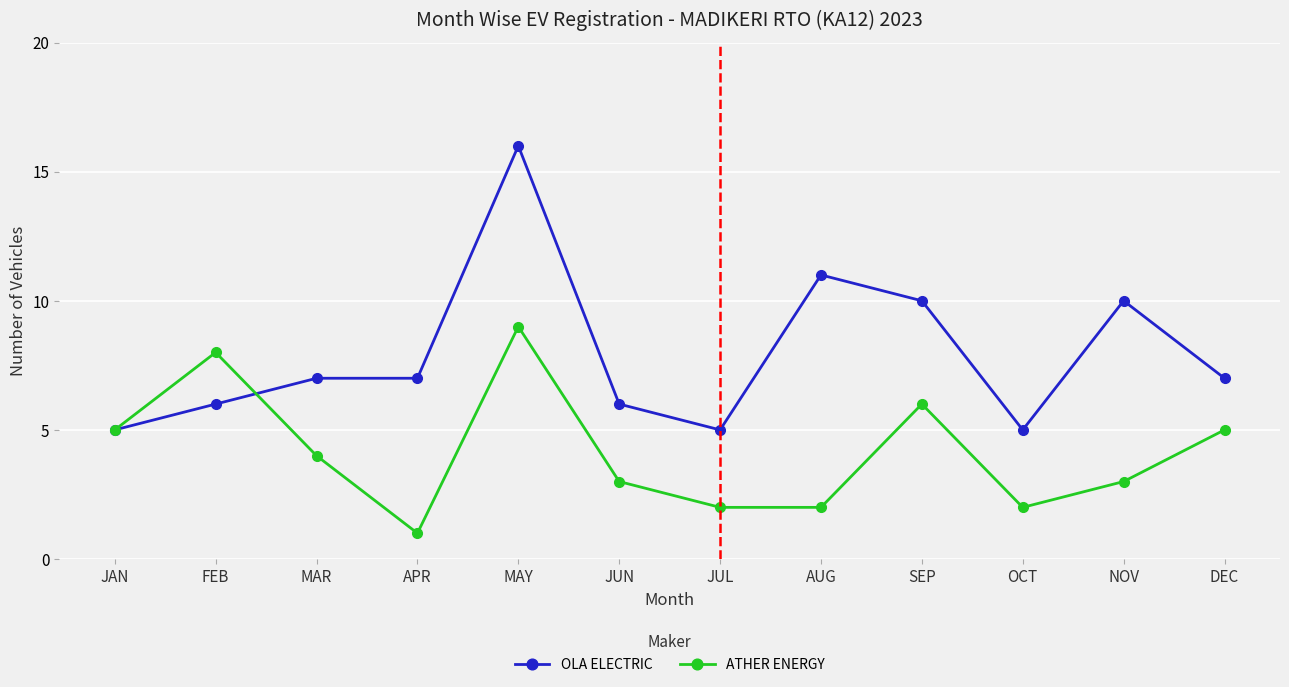

What is the average value of the ATHER ENERGY series?

4